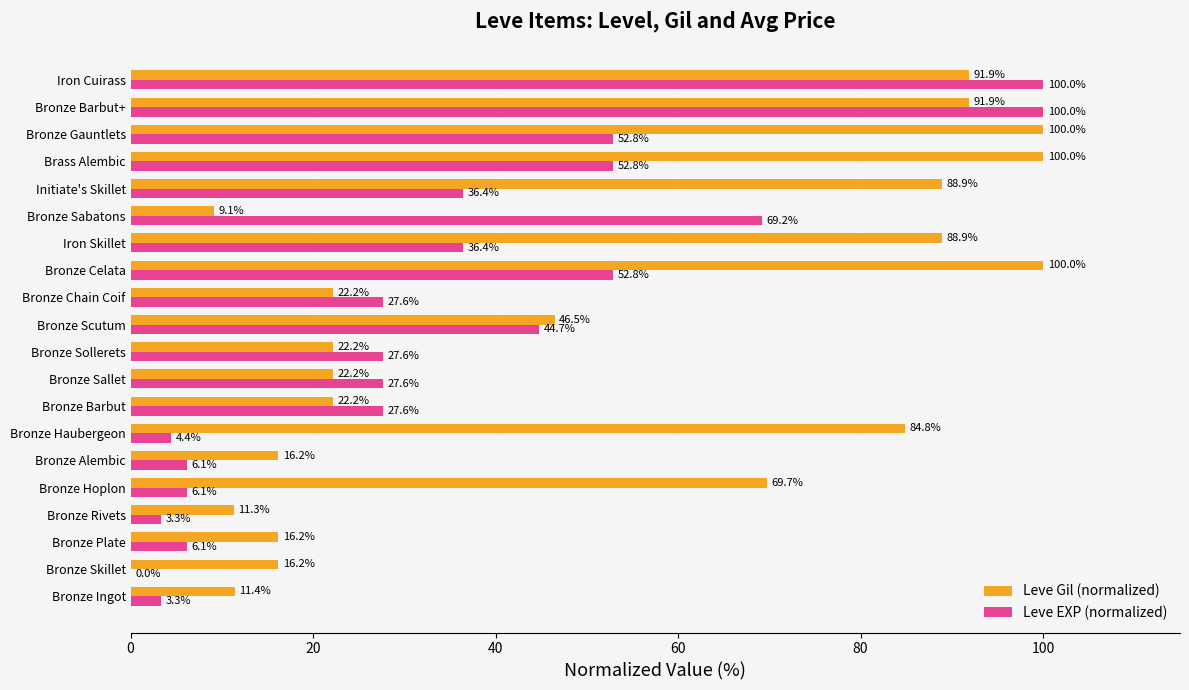

What is the sum of the Leve Gil (normalized) values at Bronze Rivets and Bronze Ingot?

22.7